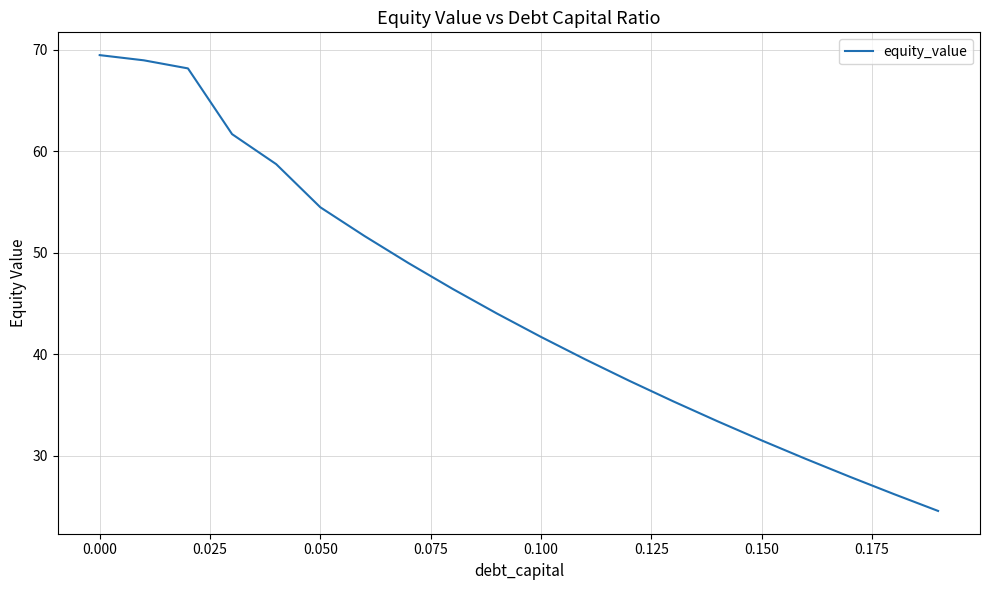

How many categories are shown in the chart?

20